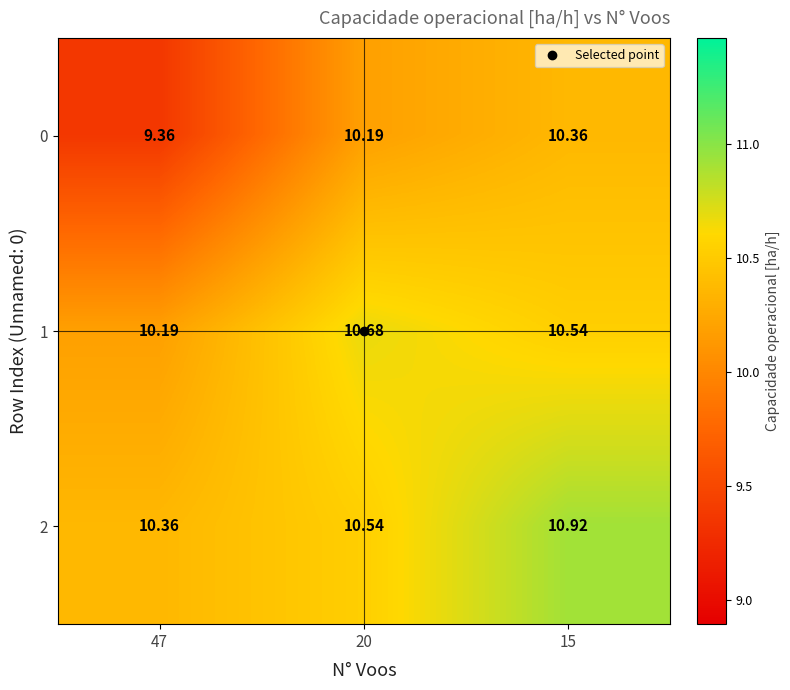

At how many categories does at least one series exceed 10?

3